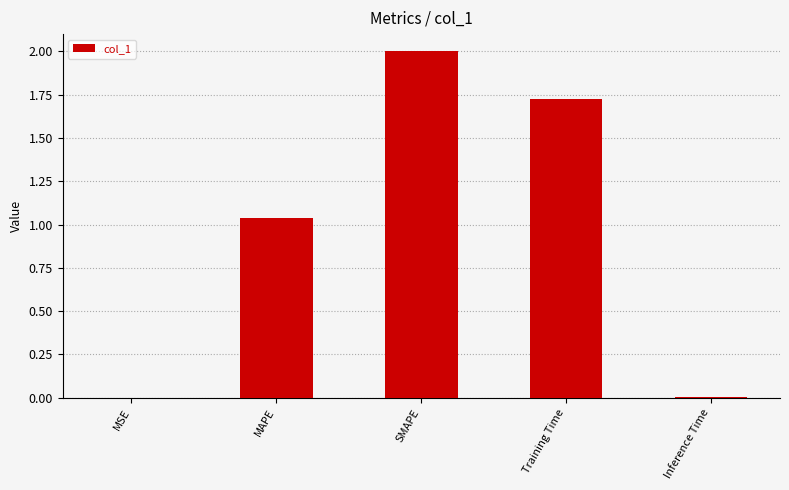

What is the sum of all values?

4.8